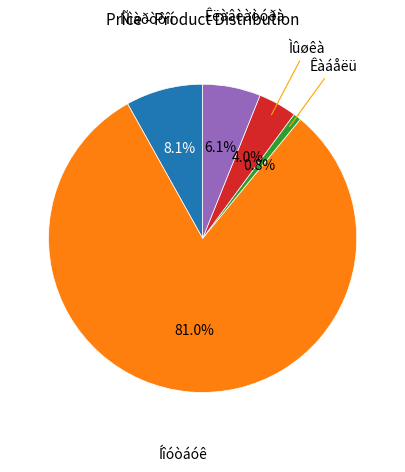

Which category has the smallest portion of the pie?

Êàáåëü